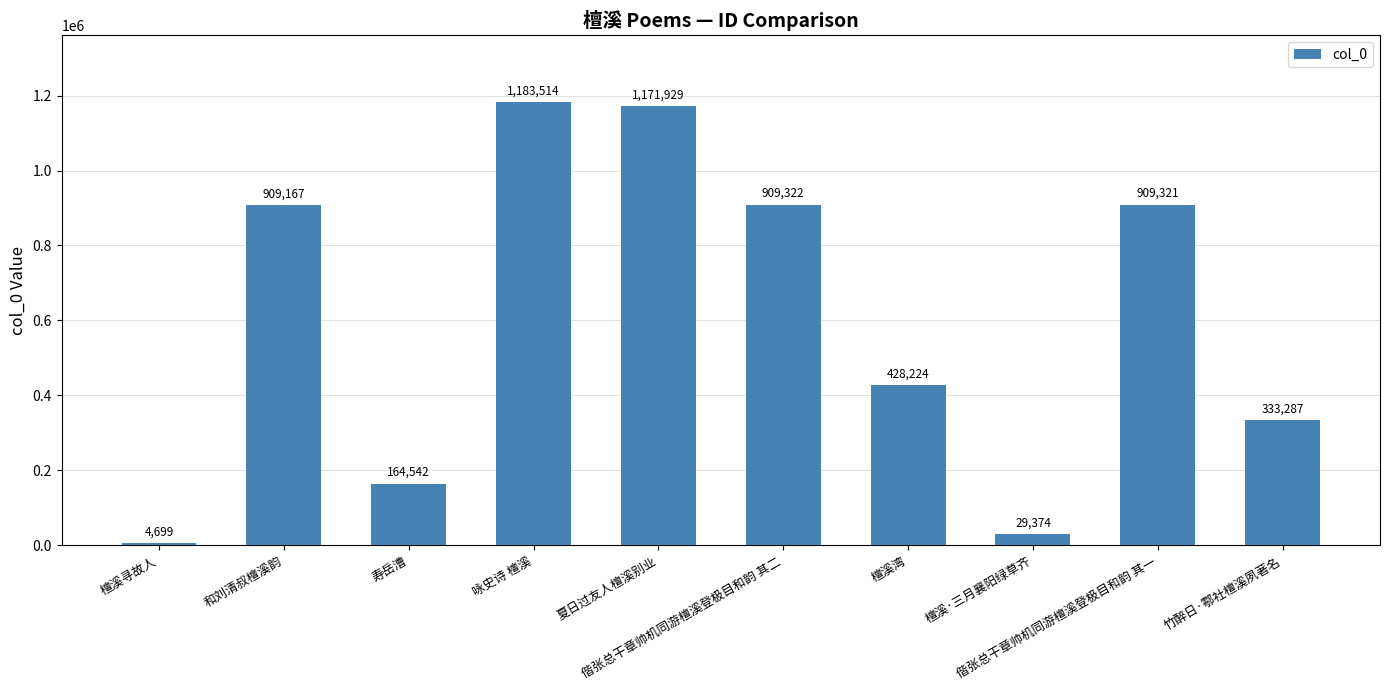

Reading left to right, what are all the values shown in this chart?

4699	909167	164542	1183514	1171929	909322	428224	29374	909321	333287